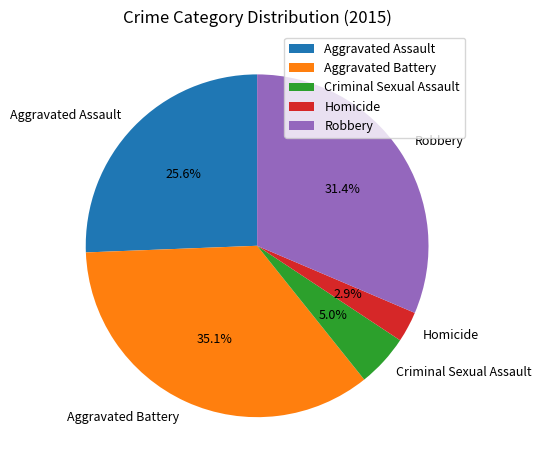

What percentage is NOT represented by Robbery?

68.6%